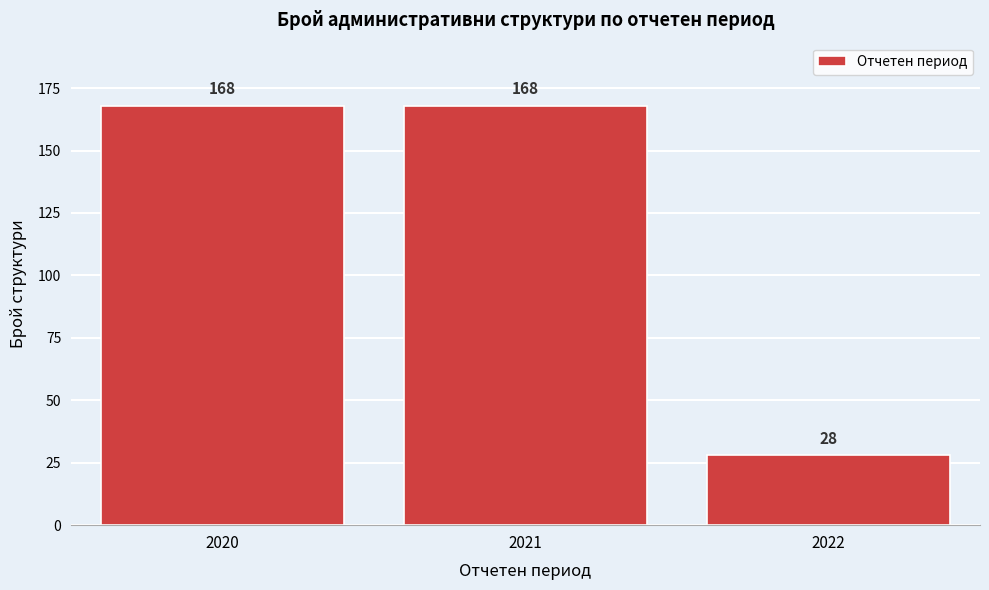

What is the height of the bar covering 2019.5 to 2020.5 on the x-axis?

168